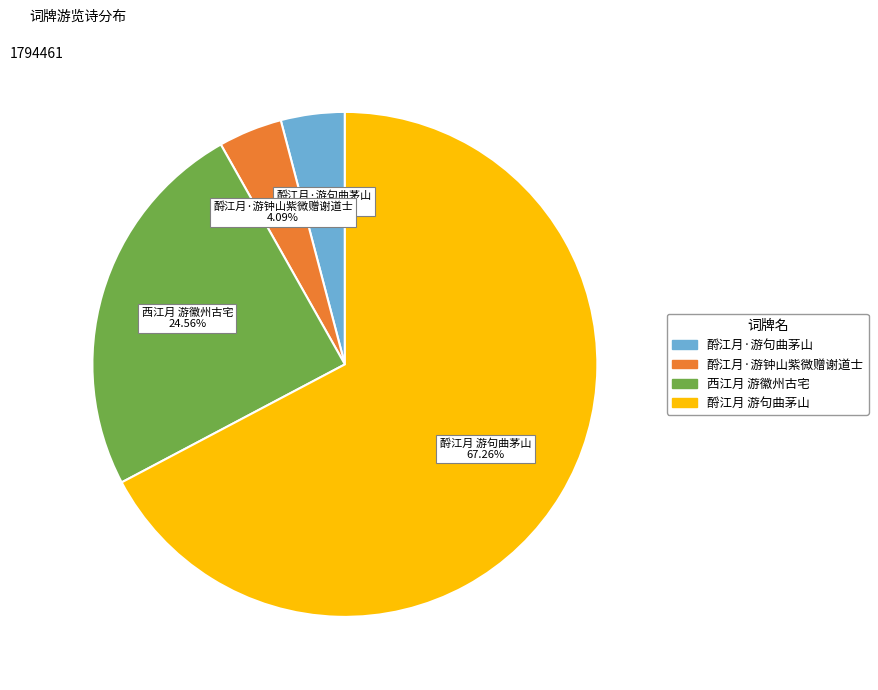

Combined, do 酹江月·游句曲茅山 and 酹江月 游句曲茅山 account for over 50%?

Yes